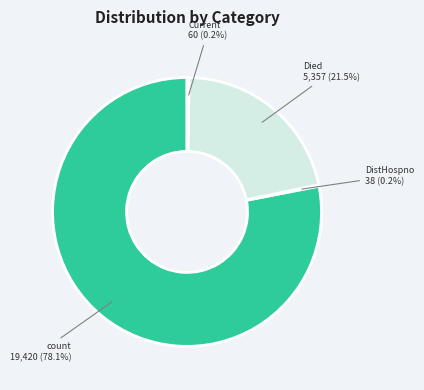

Is there a majority slice in this chart?

Yes